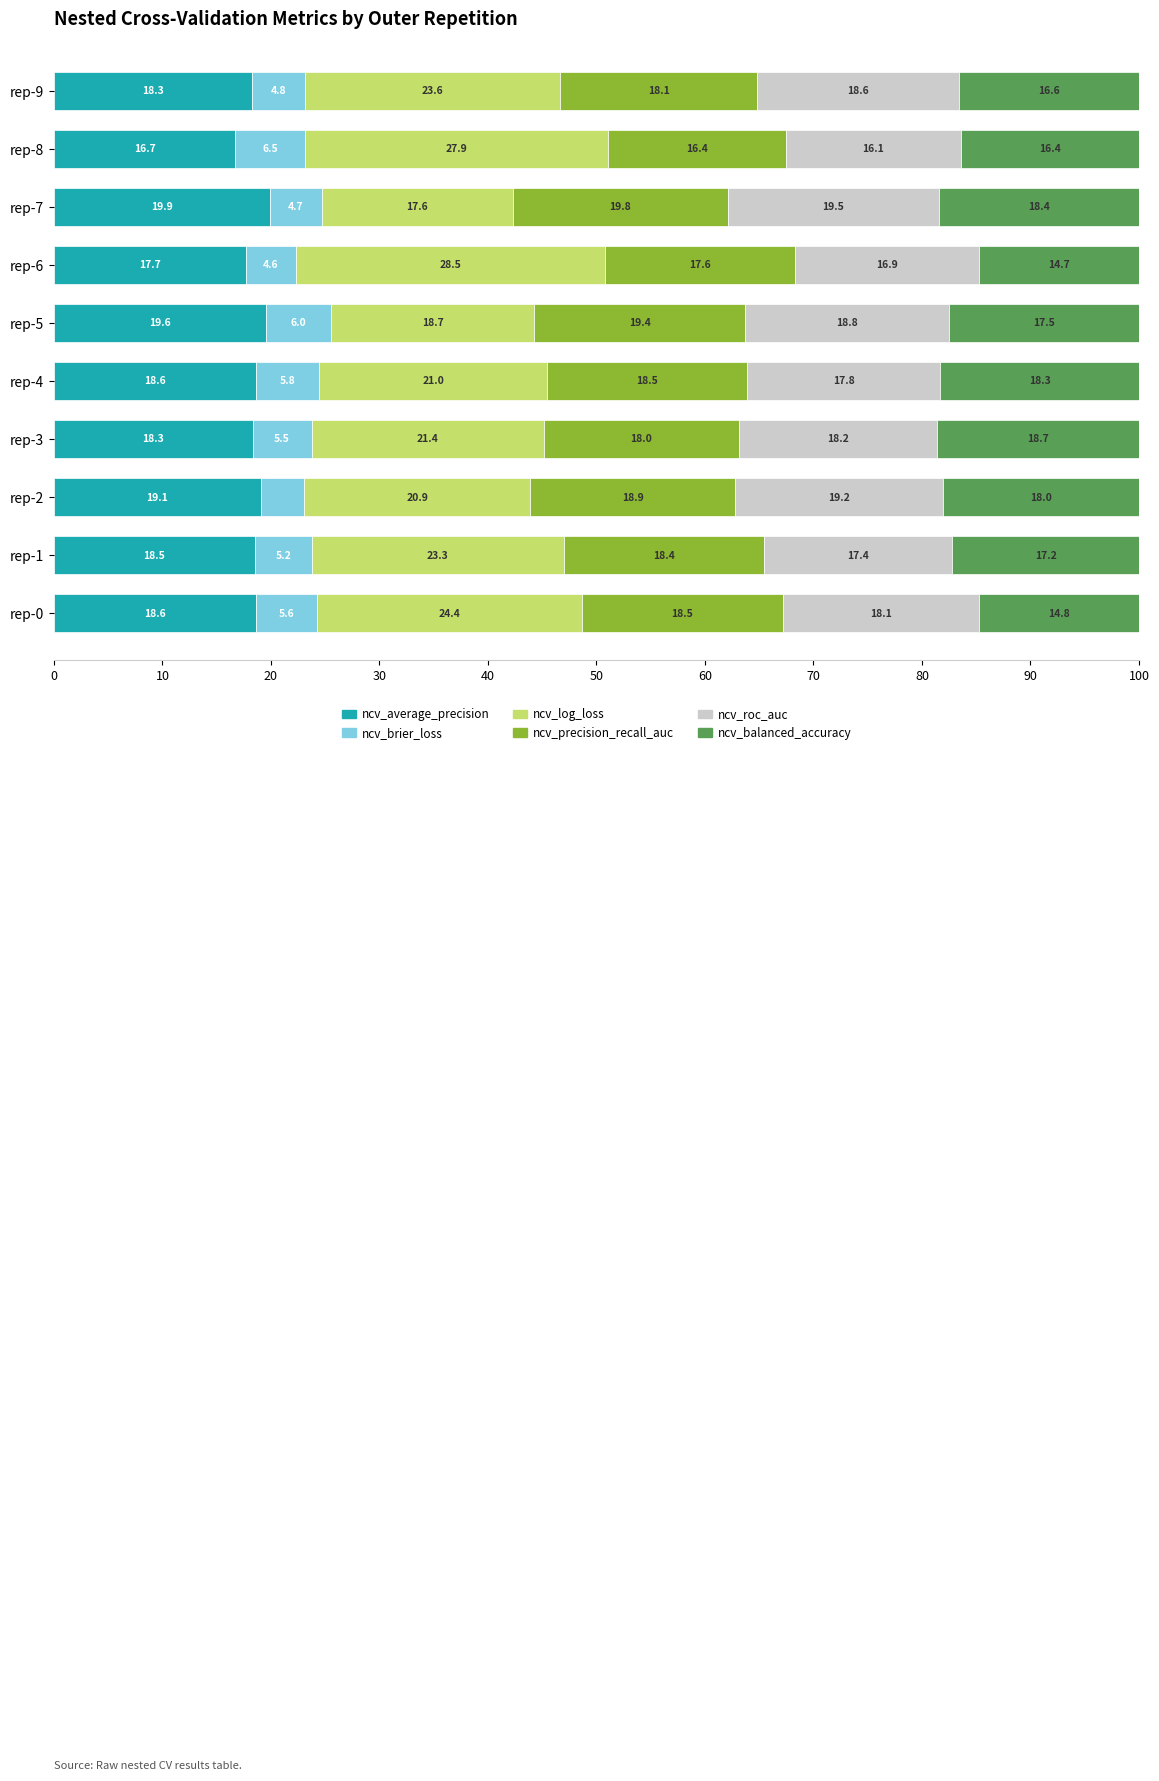

What is the total value across all series at rep-8?

100.0